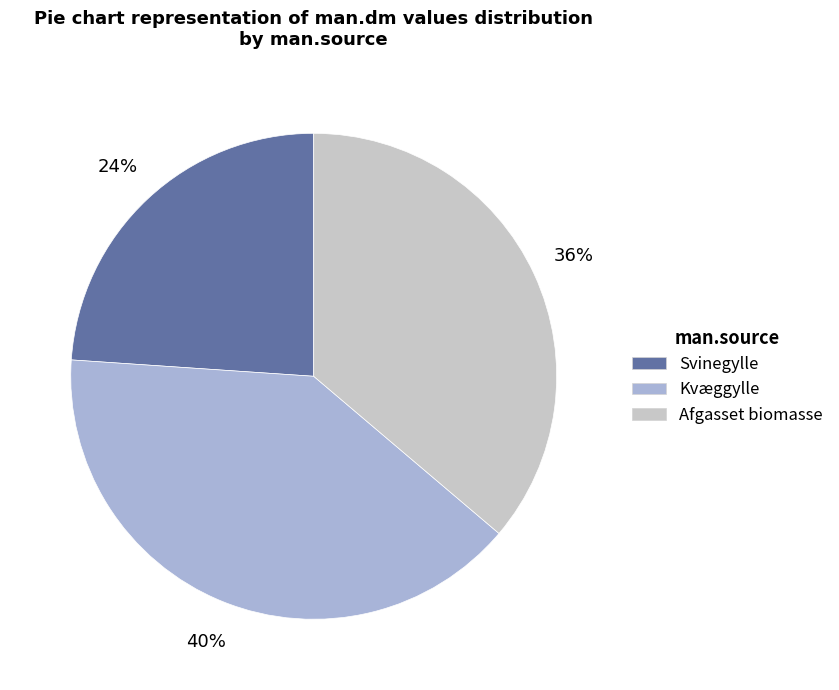

Does Afgasset biomasse represent more than half of the total?

No